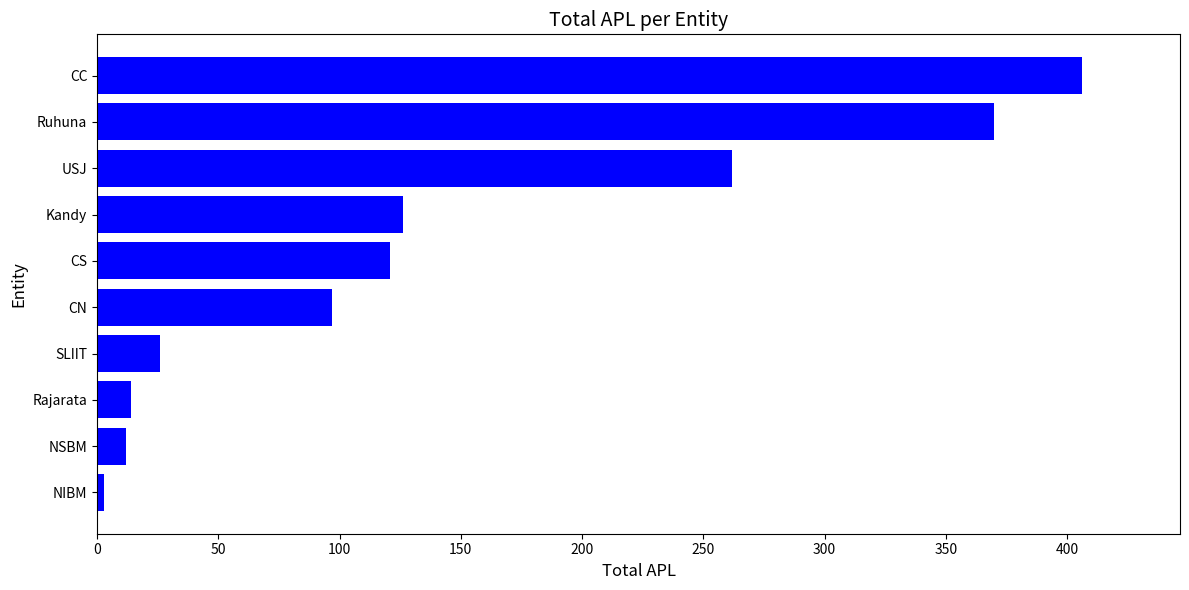

Reading bottom to top, what are all the values shown in this chart?

NIBM=3	NSBM=12	Rajarata=14	SLIIT=26	CN=97	CS=121	Kandy=126	USJ=262	Ruhuna=370	CC=406